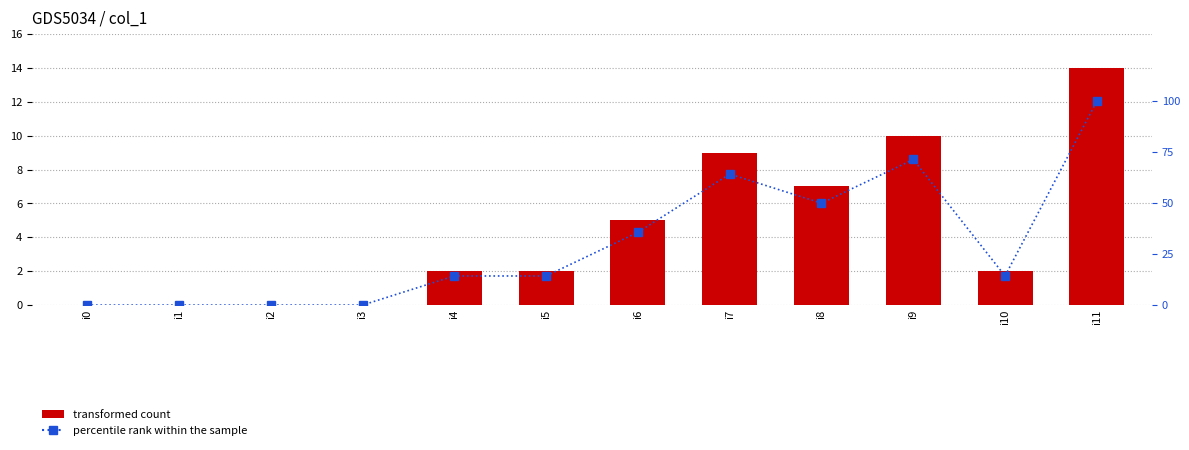

What is the sum of the col_1 values at i10 and i9?

12.0